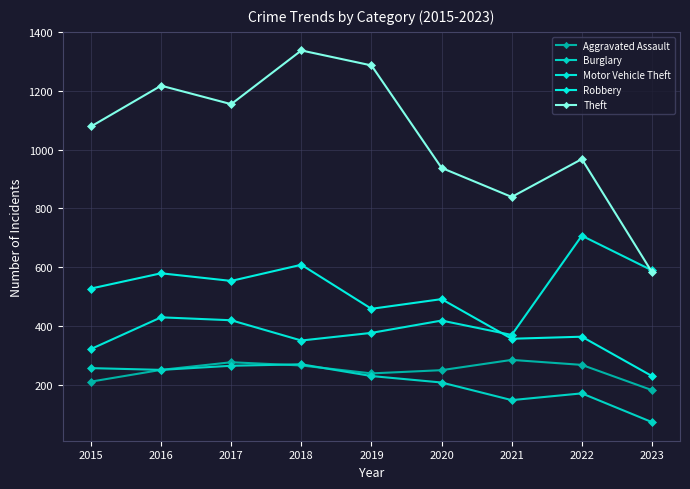

Is this an area chart (filled region under the line)?

No